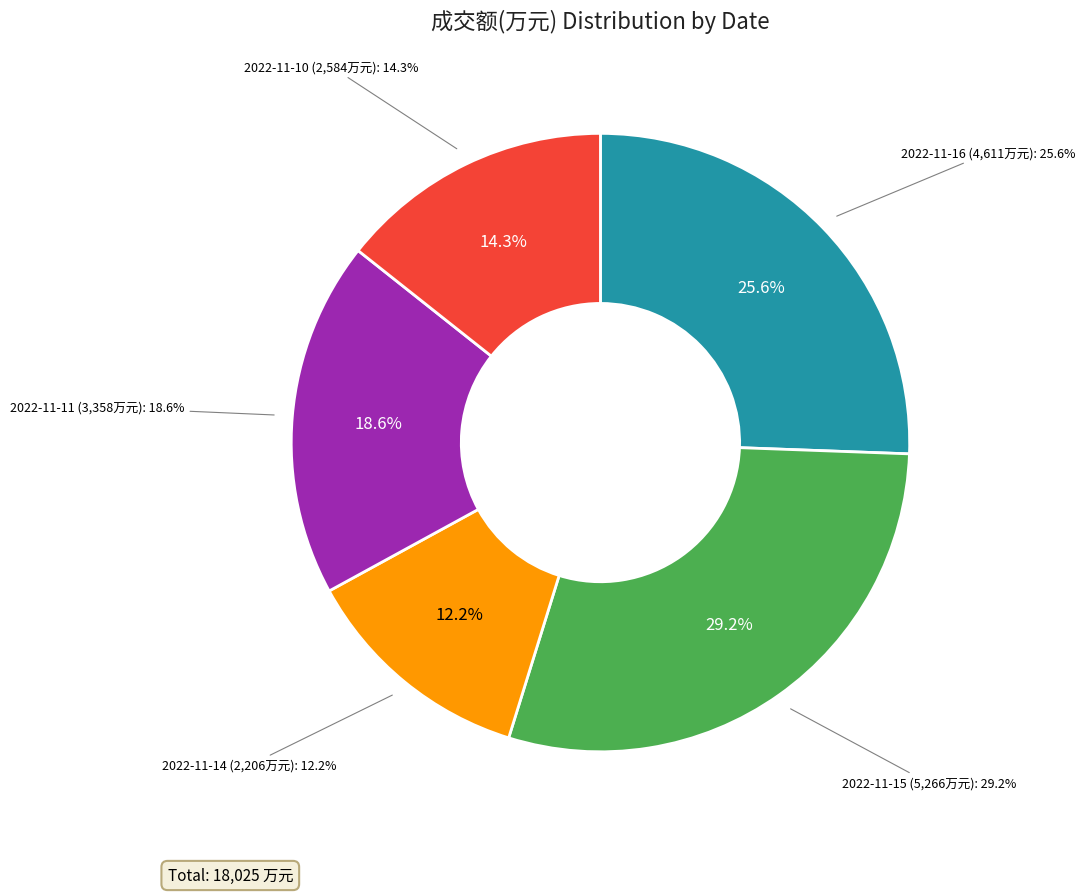

How many segments does this pie chart have?

5